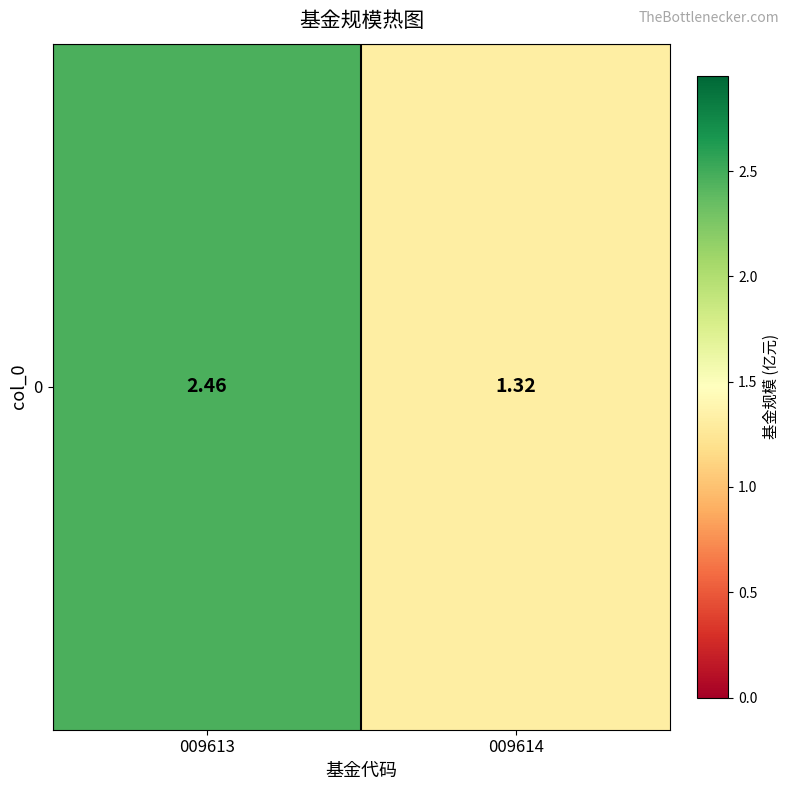

What is the sum of the values at 009614 and 009613?

3.8